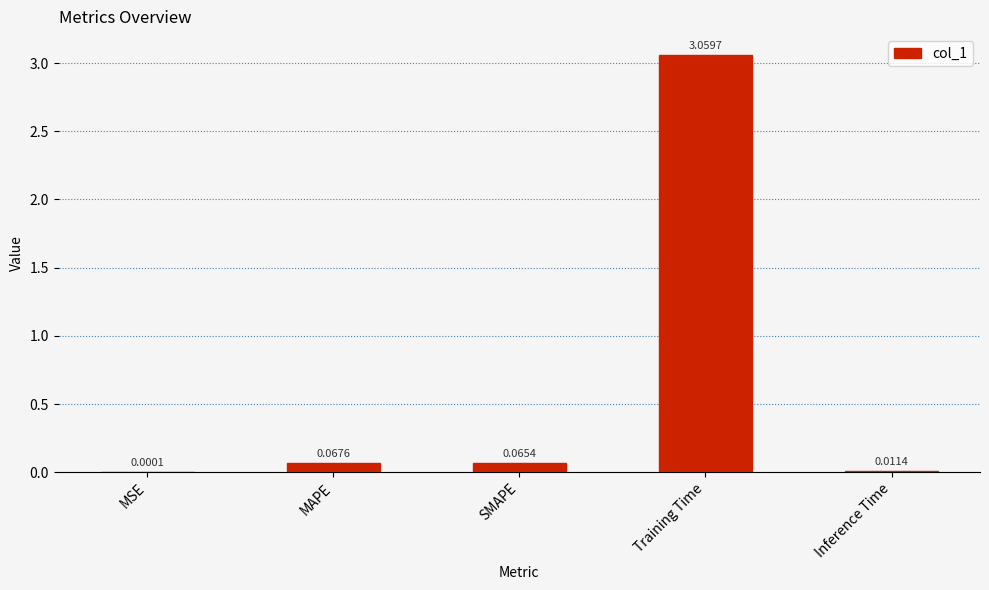

At which label is the value closest to 1?

MAPE